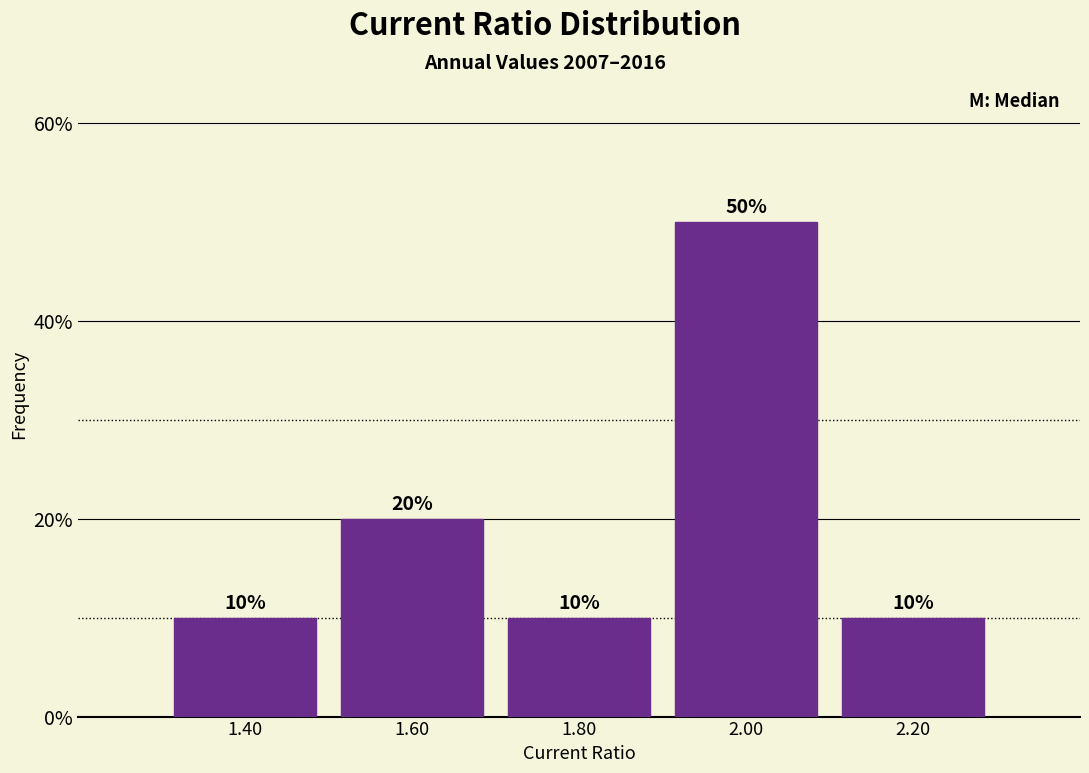

Reading left to right, list every bar in this chart as the range it spans on the x-axis followed by its height.

1.3 to 1.5: 10
1.5 to 1.7: 20
1.7 to 1.9: 10
1.9 to 2.1: 50
2.1 to 2.3: 10